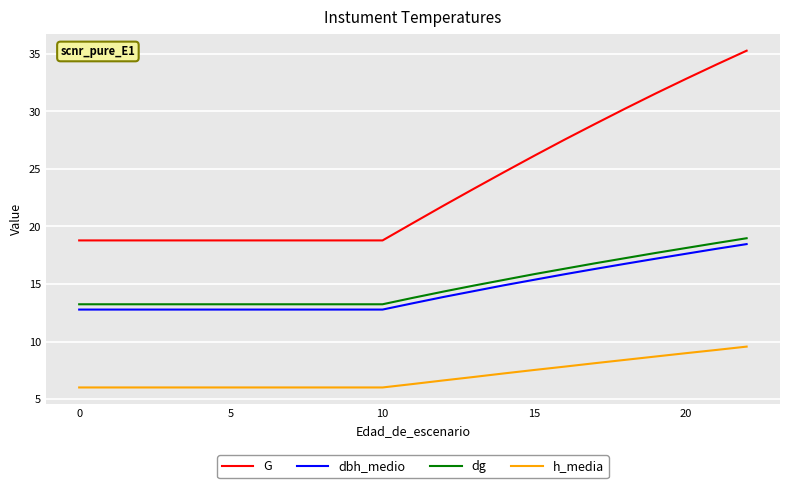

What is the highest value of the dg series?

19.0